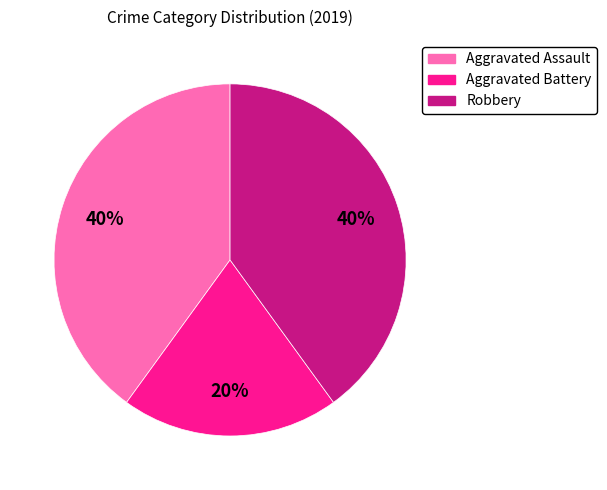

What percentage is the Aggravated Battery slice, to the nearest percent?

20%